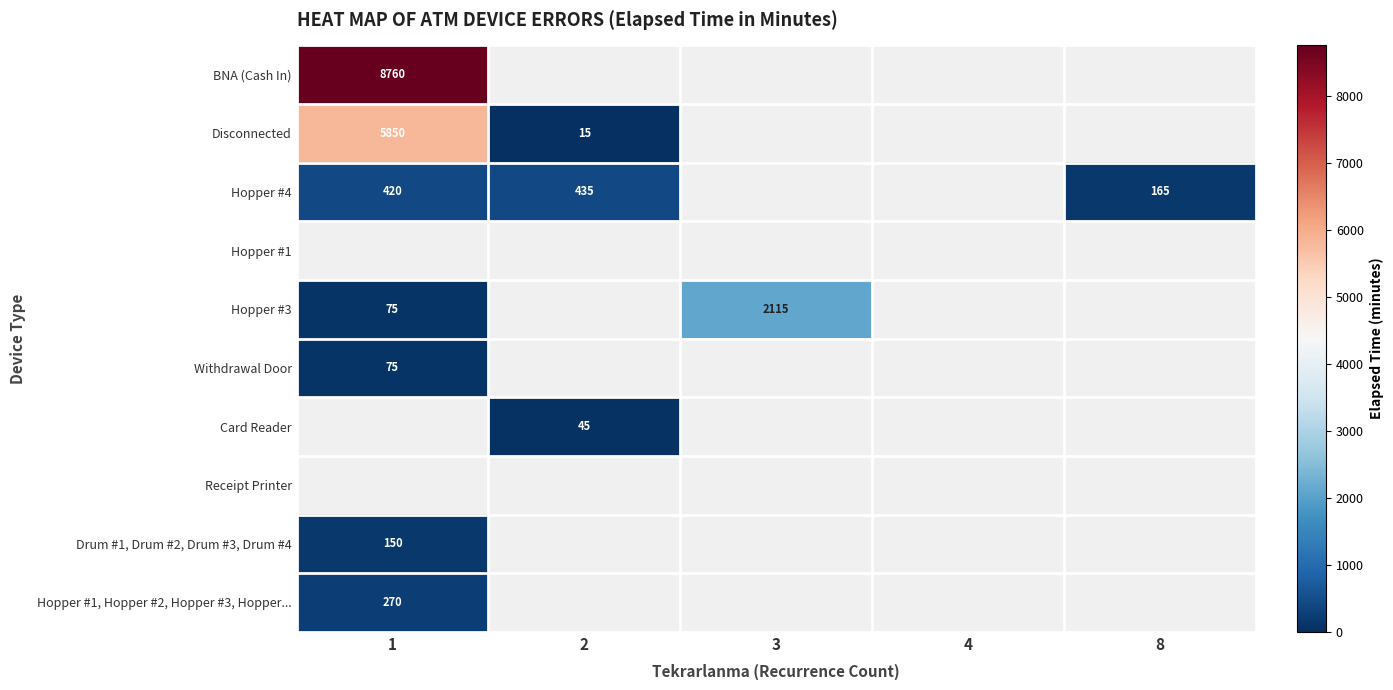

Is the value of Hopper #3 at 3 greater than the value of Hopper #1, Hopper #2, Hopper #3, Hopper... at 1?

Yes